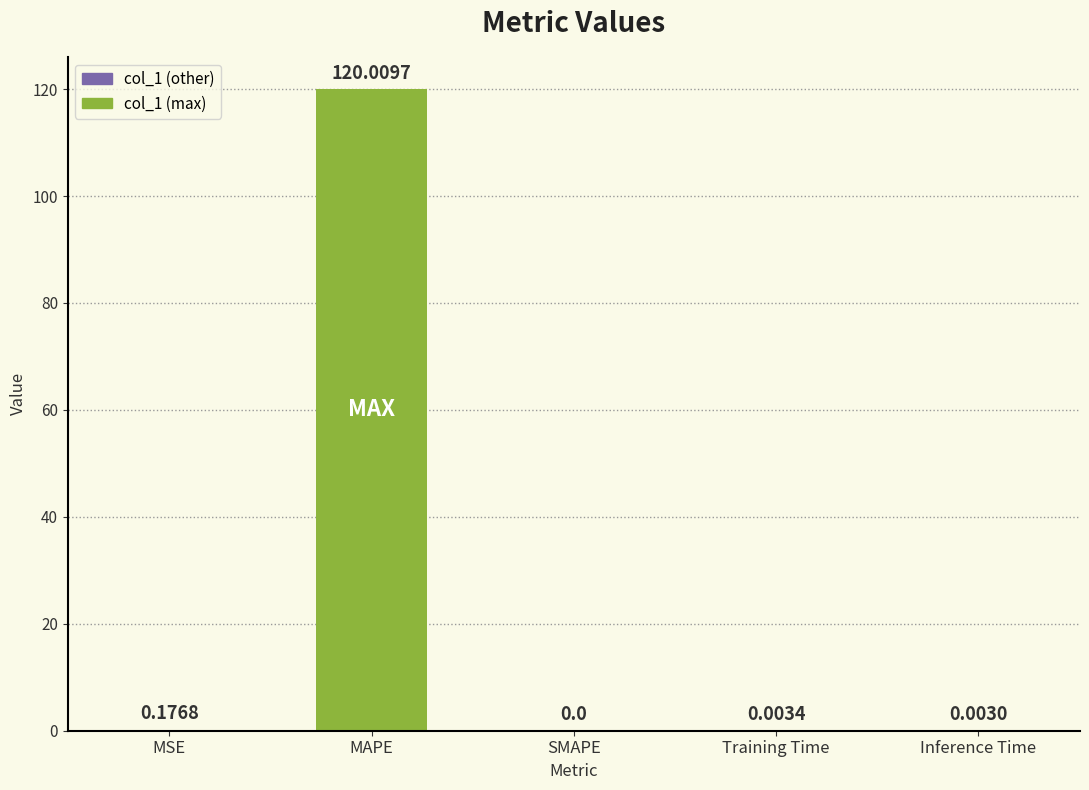

What is the sum of all values?

120.2